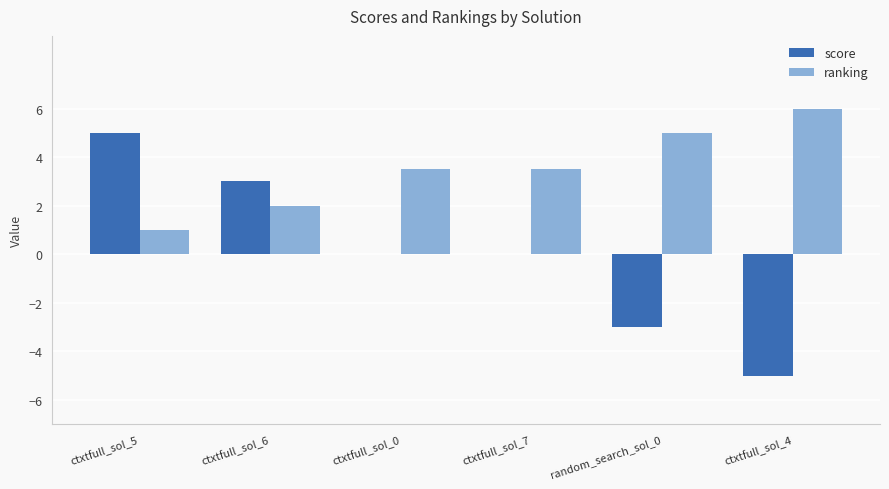

Reading left to right, what are all the values shown in this chart?

score: 5.0	3.0	0.0	0.0	-3.0	-5.0
ranking: 1.0	2.0	3.5	3.5	5.0	6.0